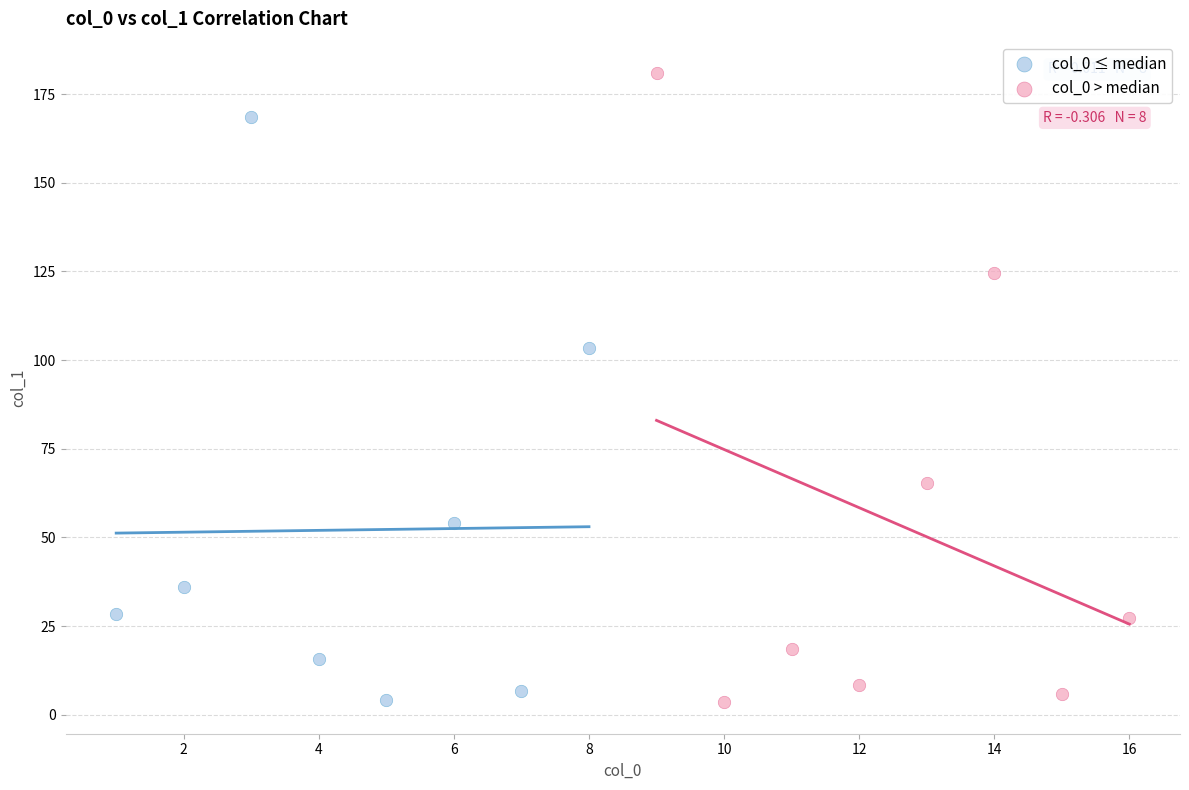

Which series reaches the maximum Y coordinate?

col_0 > median